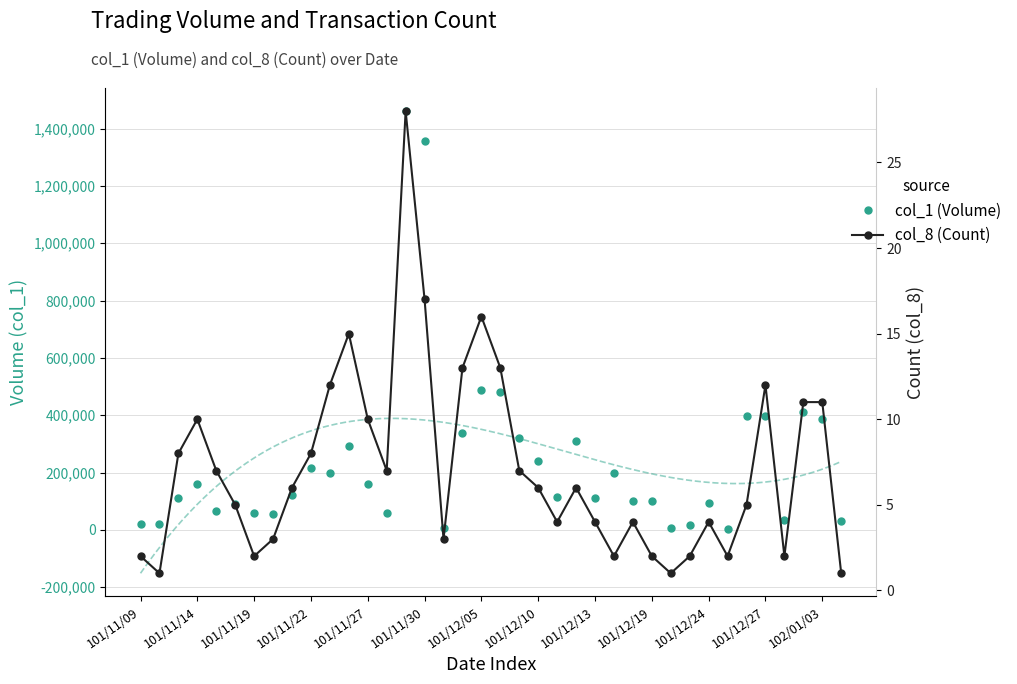

Reading left to right, transcribe all the data shown in this chart.

col_1 (Volume): 21000	20000	110000	161000	66000	90000	60000	55000	121000	215000	197000	293000	159000	60000	1461000	1357000	8000	339000	488000	482000	322000	241000	115000	309000	112000	198000	102000	101000	7000	17000	95000	2000	396000	396000	35000	412000	387000	30000
col_8 (Count): 2	1	8	10	7	5	2	3	6	8	12	15	10	7	28	17	3	13	16	13	7	6	4	6	4	2	4	2	1	2	4	2	5	12	2	11	11	1